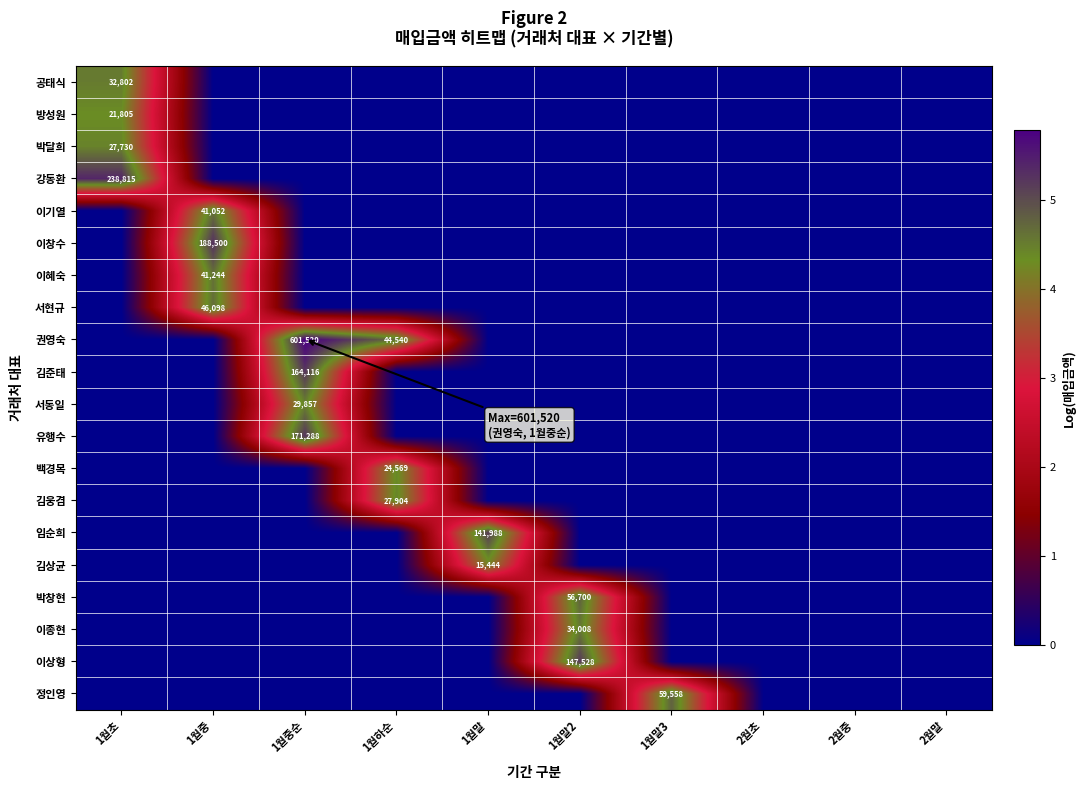

The value of 정인영 at 1월말3 is 36478. True or false?

False